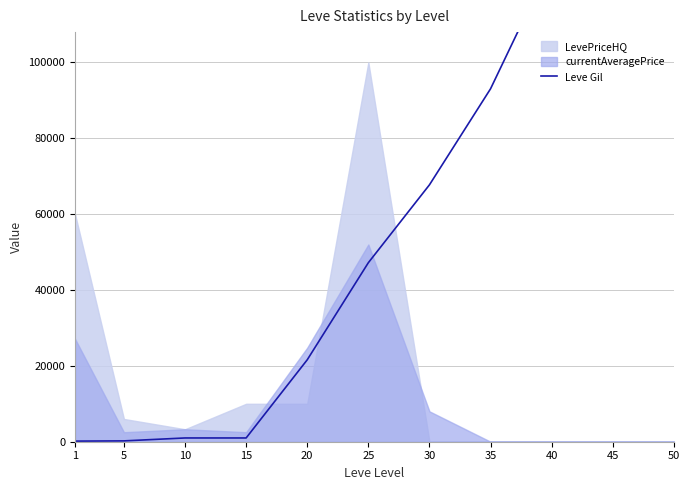

What is the maximum value shown in the chart?

226200